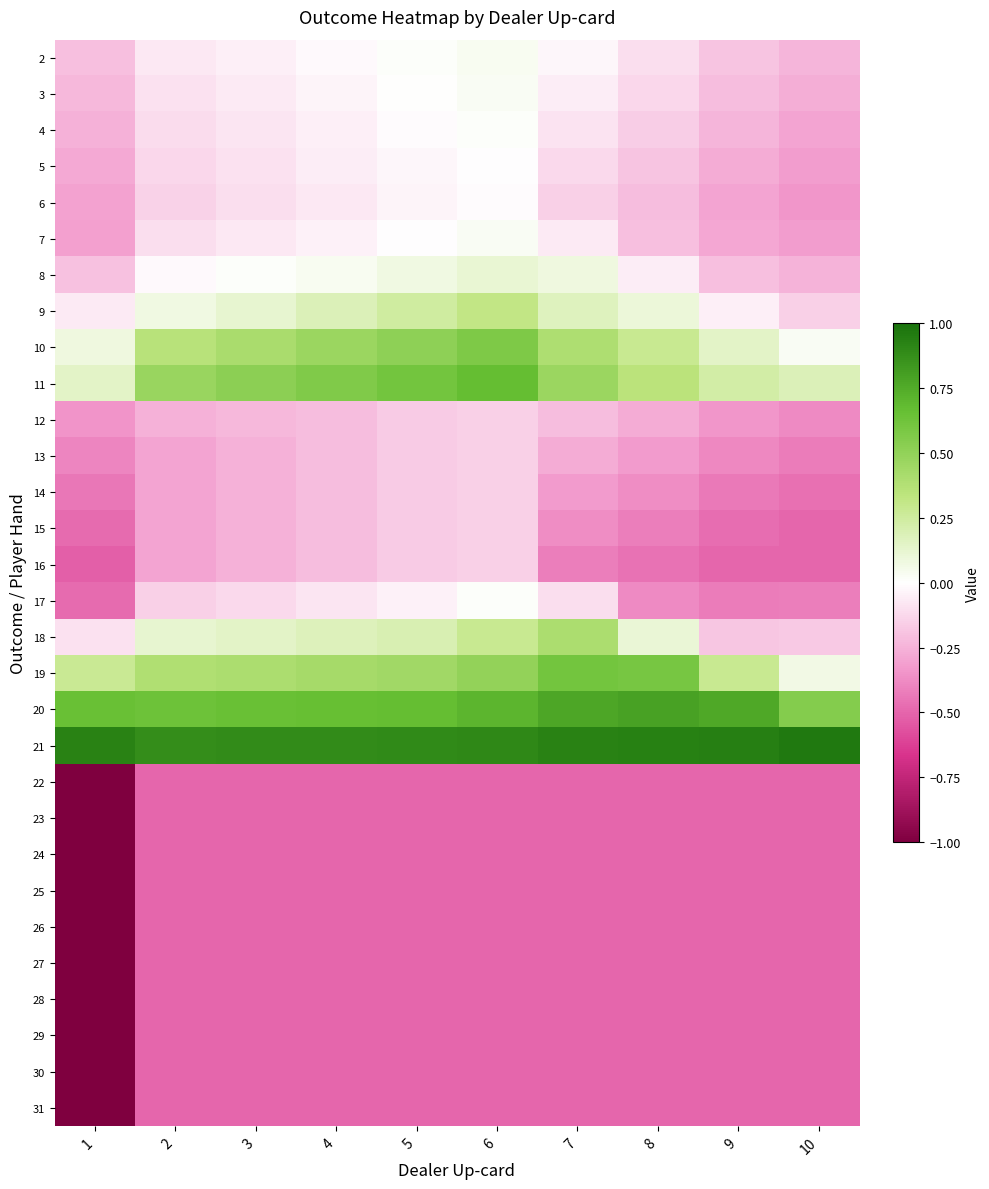

At how many categories does at least one series exceed 0?

10